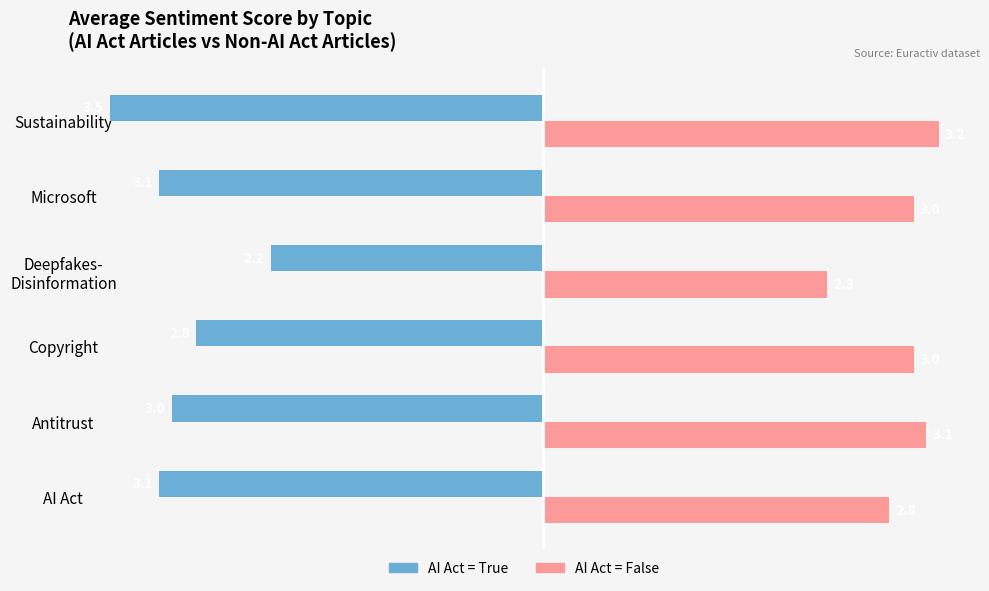

Which series has the widest spread of values?

AI Act = True